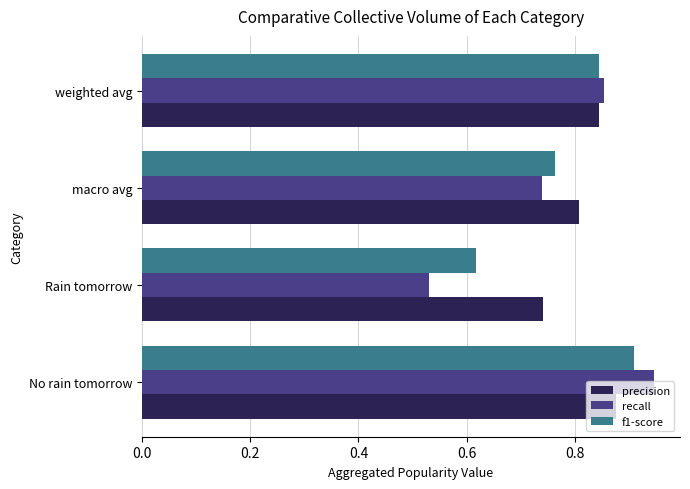

At which label is f1-score closest to 0?

Rain tomorrow